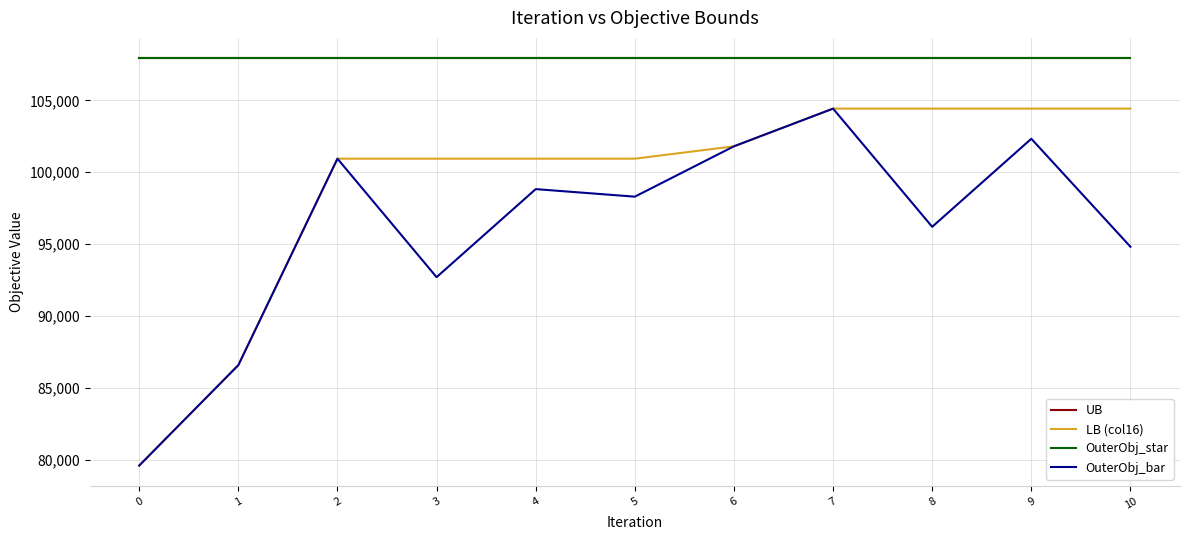

Rank the series at 2 from highest to lowest value.

UB, OuterObj_star, LB (col16), OuterObj_bar